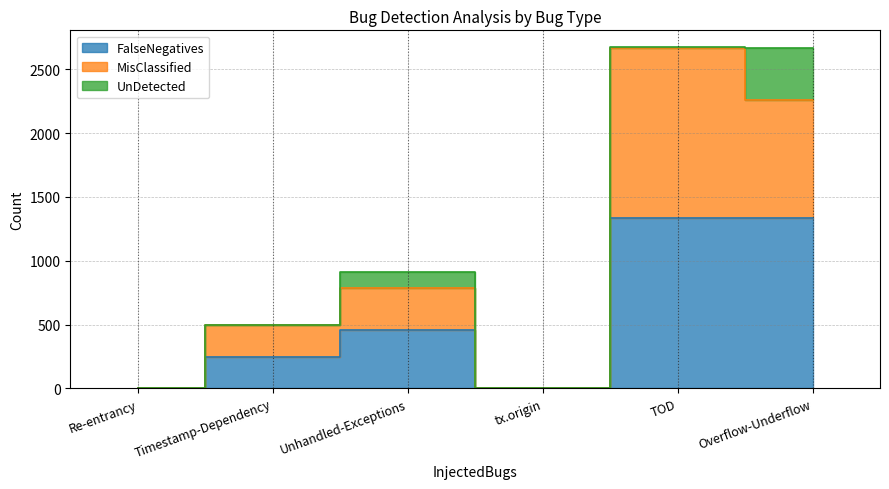

The FalseNegatives series shows 602 at Re-entrancy. True or false?

False